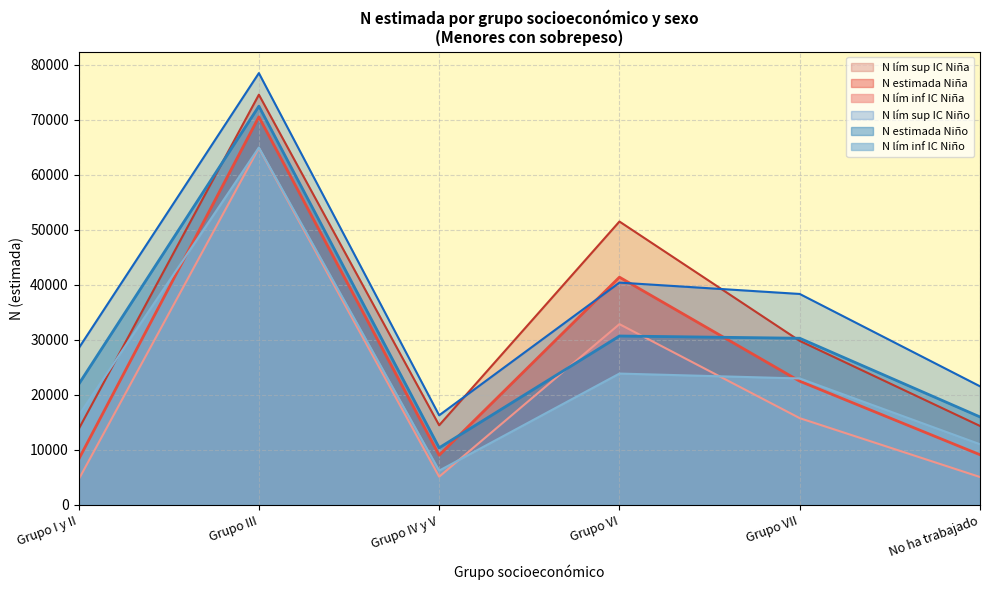

What position from the left is Grupo VI?

4